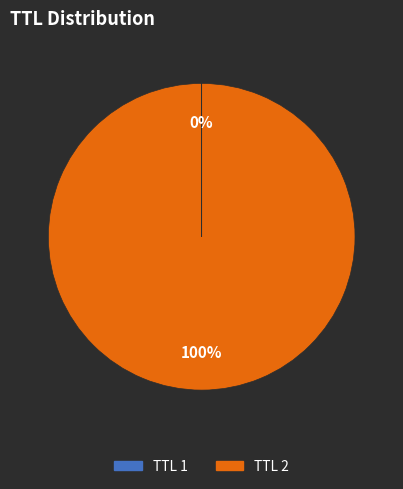

Is it true that TTL 2 is 100% of the pie?

True